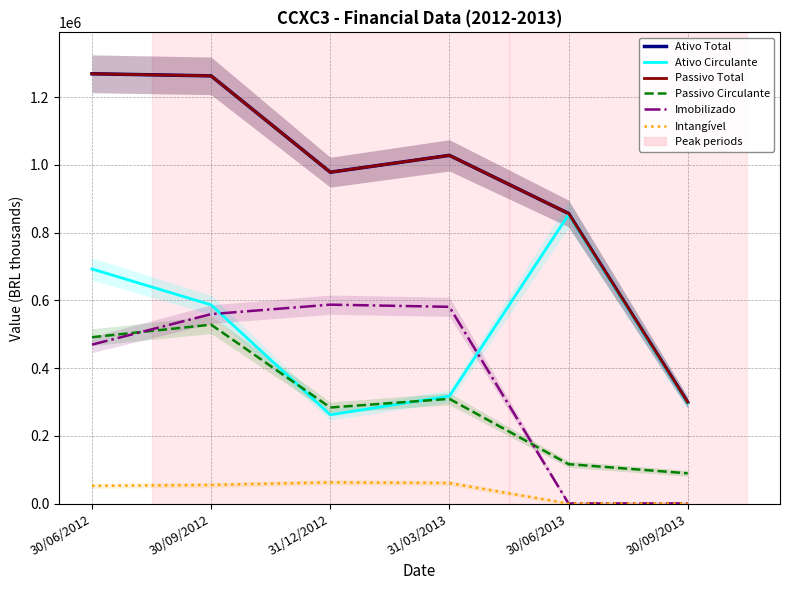

Which label corresponds to the largest value in the chart?

30/06/2012